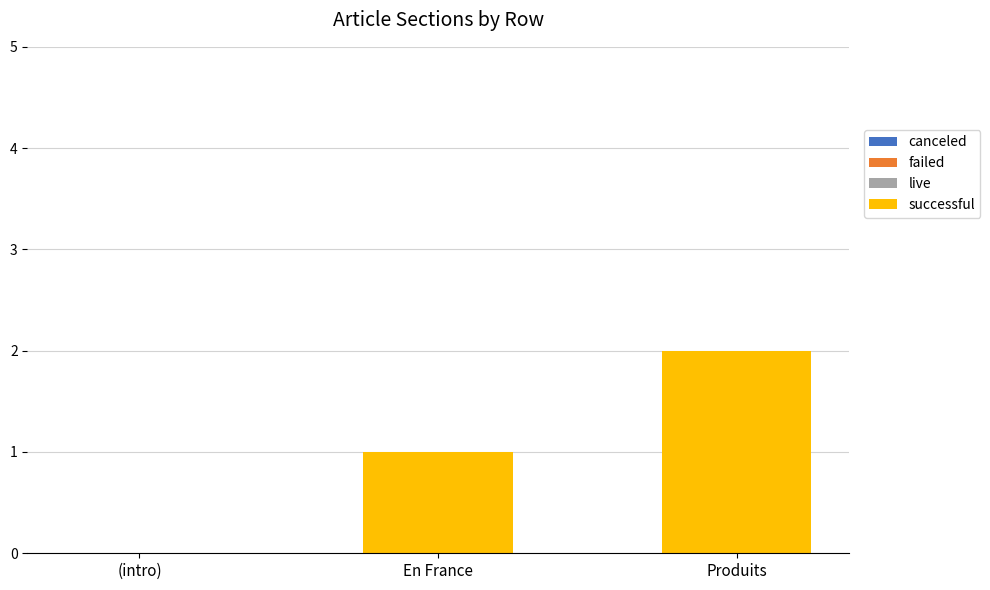

Which label corresponds to the largest value in the chart?

Produits